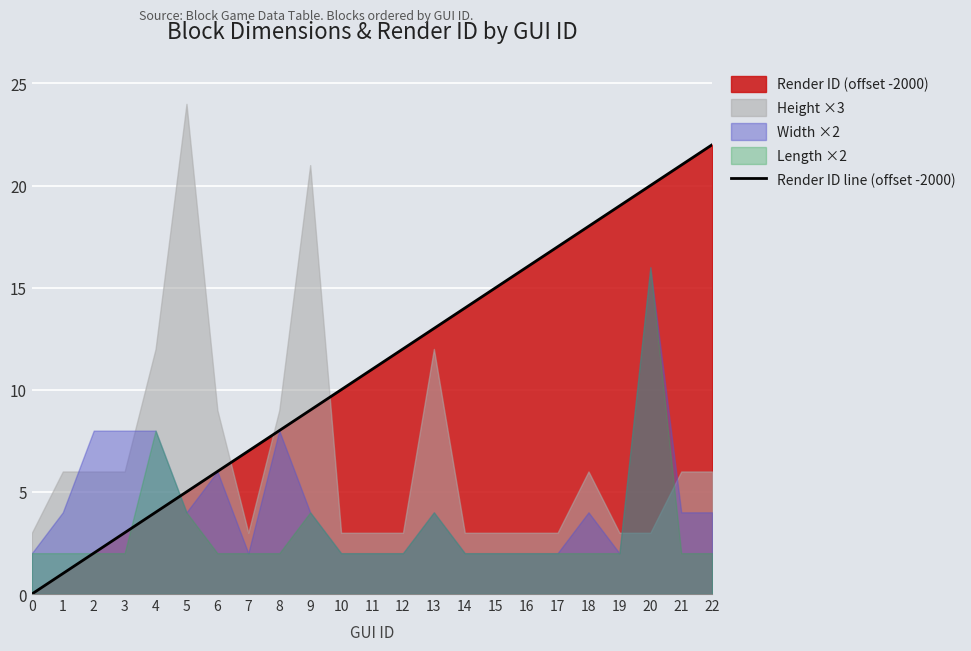

Rank the categories by value from highest to lowest.

22, 21, 20, 19, 18, 17, 16, 15, 14, 13, 12, 11, 10, 9, 8, 7, 6, 5, 4, 3, 2, 1, 0